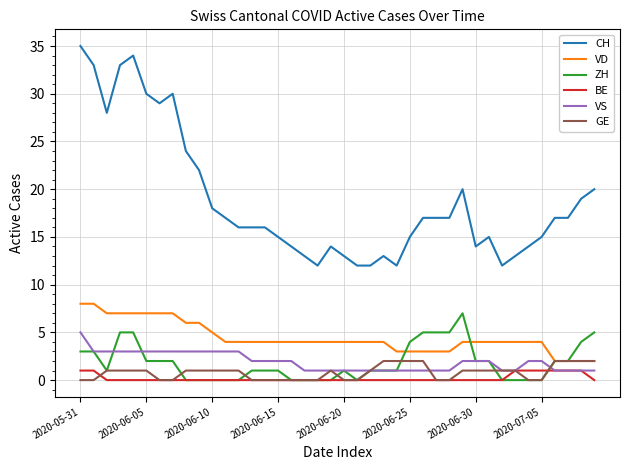

True or false: VD and CH intersect in this chart.

False